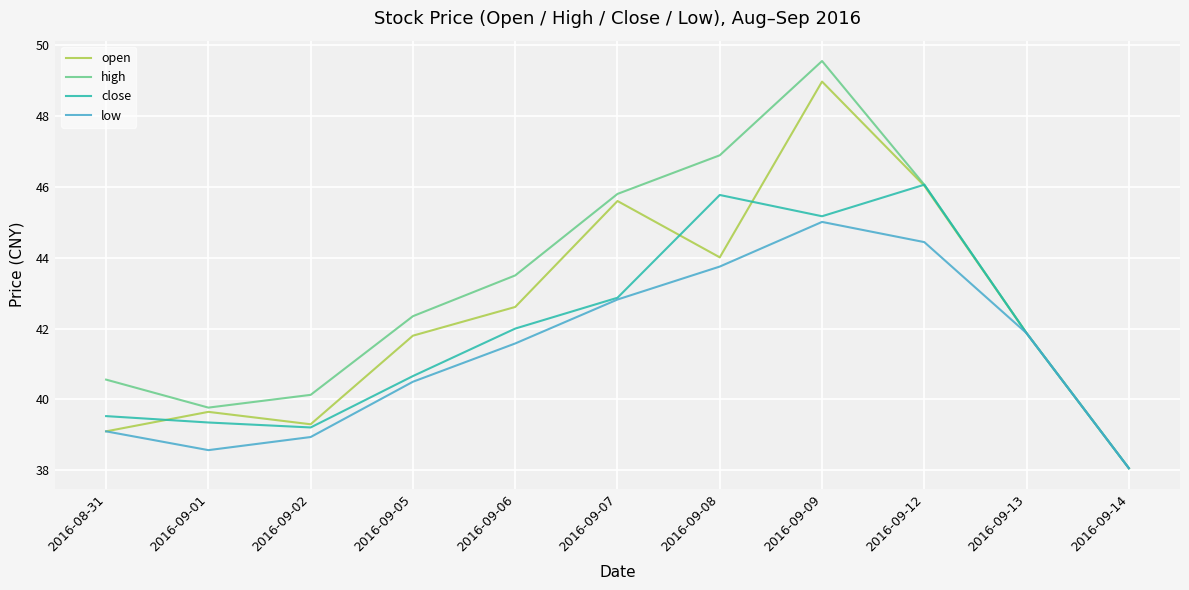

How many lines are shown in the chart?

4